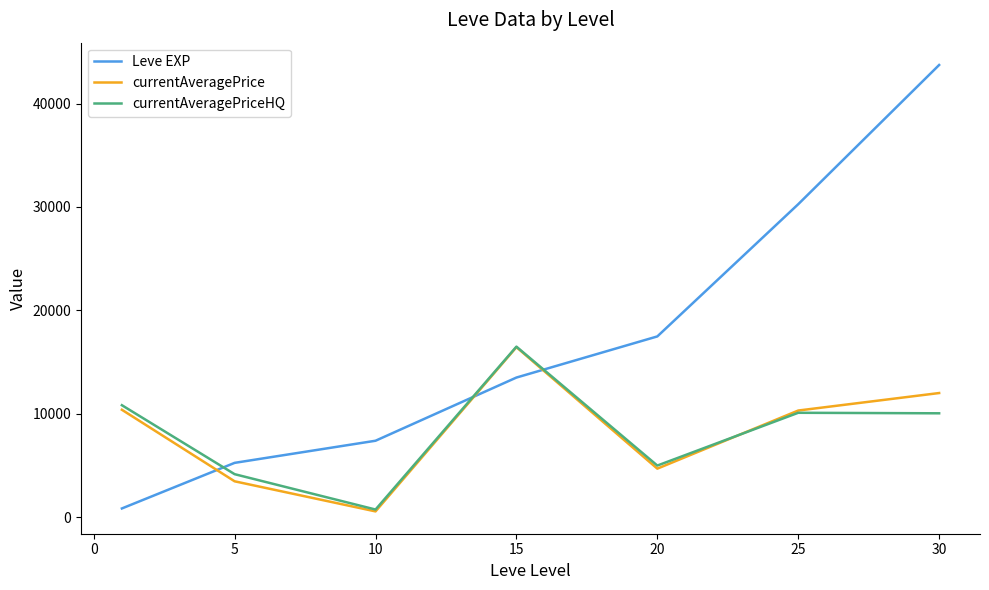

Is this an area chart (filled region under the line)?

No